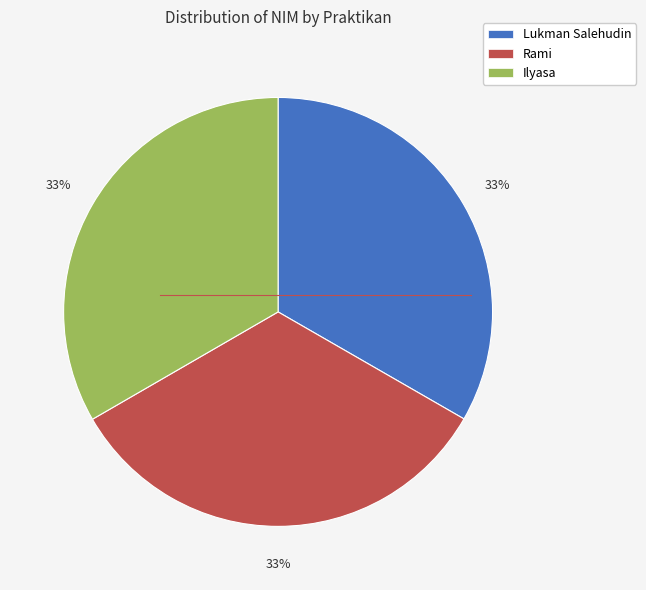

Does any single category account for the majority?

No